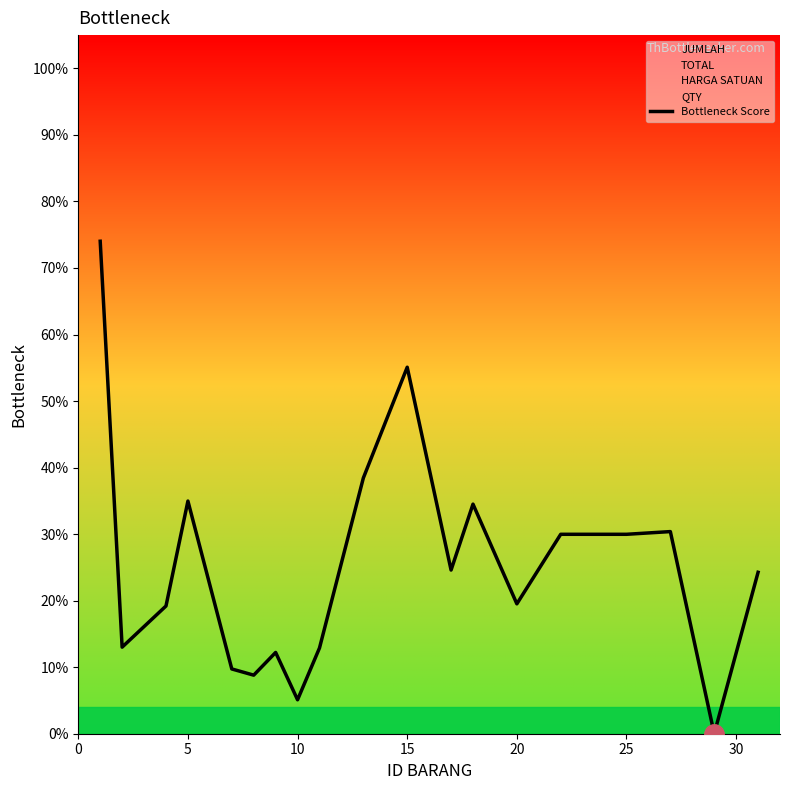

Is it true that Bottleneck Score equals 55.1 at 15?

True